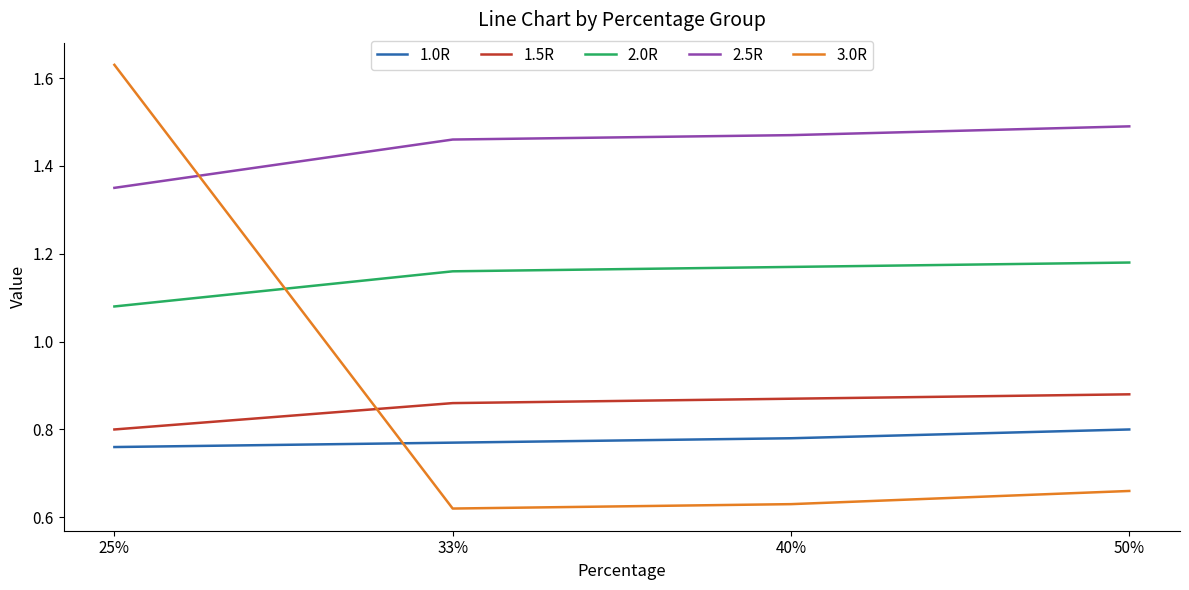

Between which two adjacent categories do 1.0R and 3.0R first intersect?

25% and 33%